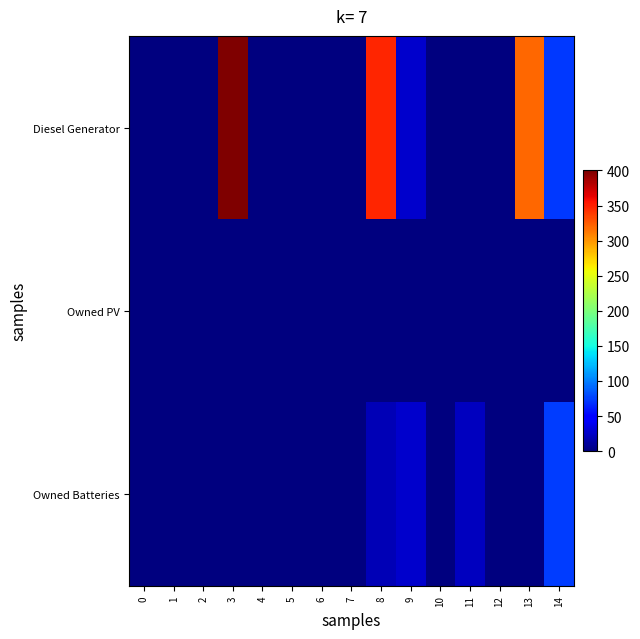

Reading left to right, what are all the values shown in this chart?

Diesel Generator: 0=0	1=0	2=0	3=400	4=0	5=0	6=0	7=0	8=348	9=28	10=0	11=0	12=0	13=319	14=73
Owned PV: 0=0	1=0	2=0	3=0	4=0	5=0	6=0	7=0	8=0	9=0	10=0	11=0	12=0	13=0	14=0
Owned Batteries: 0=0	1=0	2=0	3=0	4=0	5=0	6=0	7=0	8=20	9=27	10=0	11=22	12=0	13=0	14=74